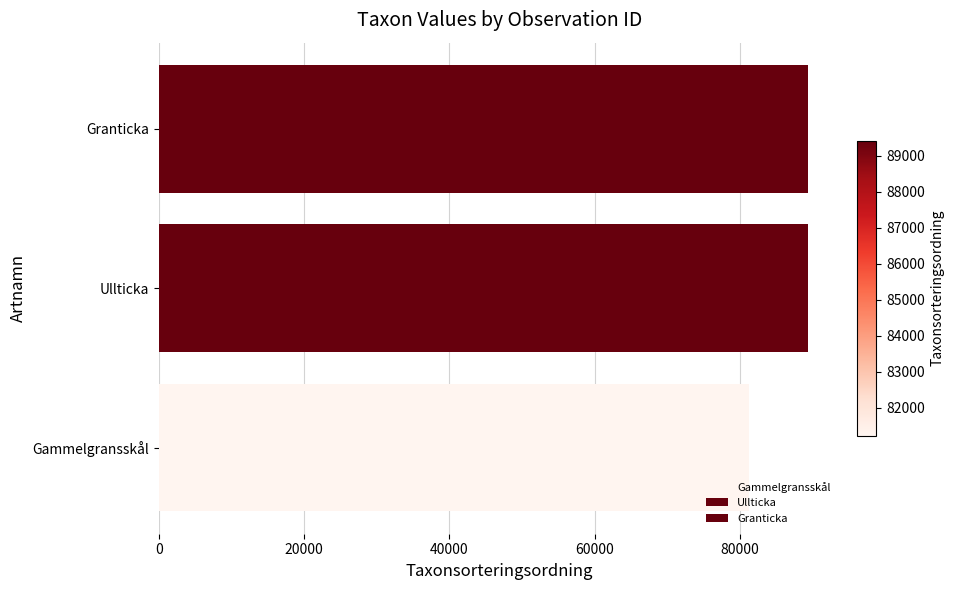

How many bars are there in total?

3